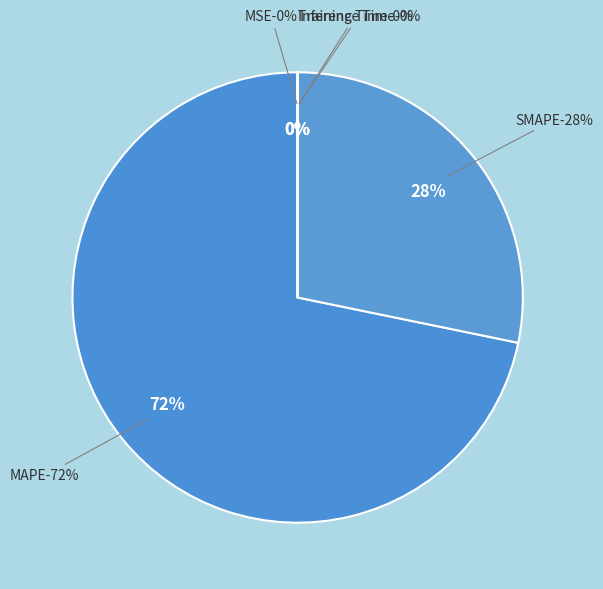

What percentage is the MAPE slice, to the nearest percent?

72%